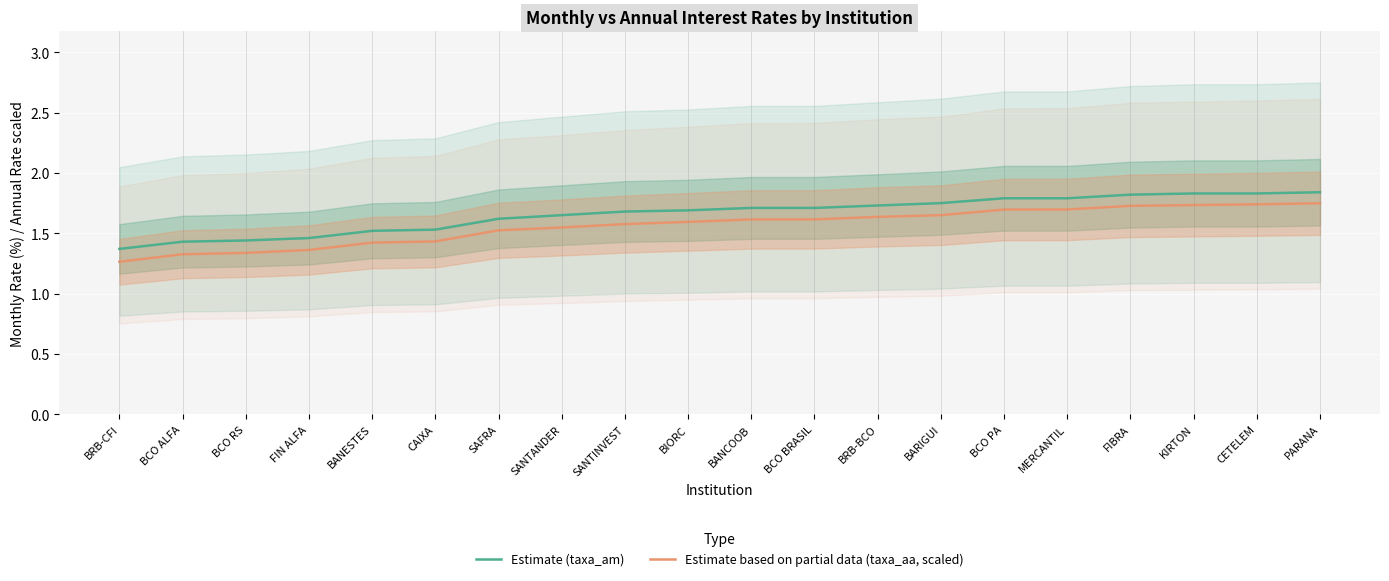

True or false: Estimate (taxa_am) has a value of 1.7 at BIORC.

True